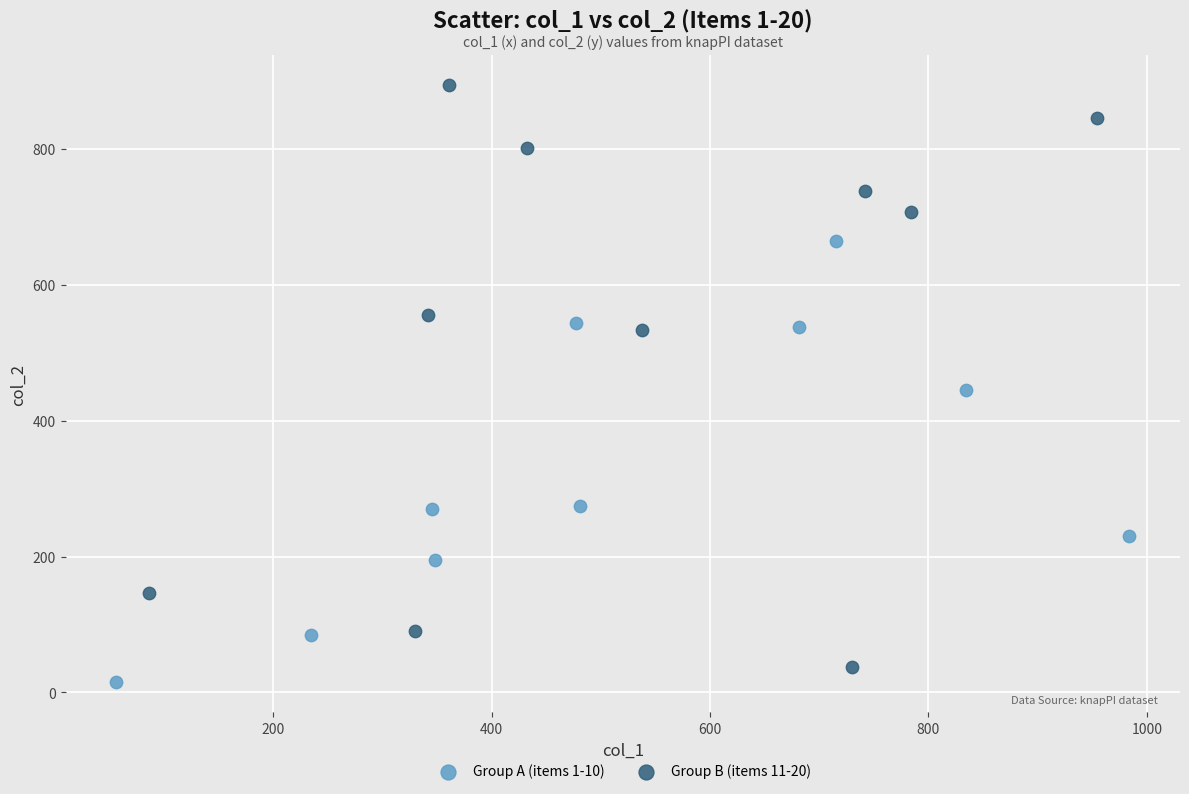

Which series contains the highest Y value?

Group B (items 11-20)